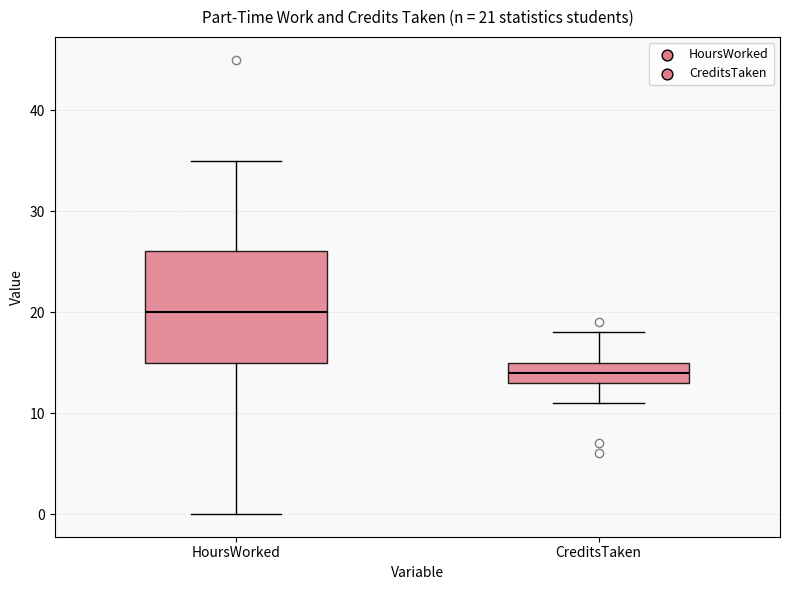

Which box's median line is the lowest?

CreditsTaken